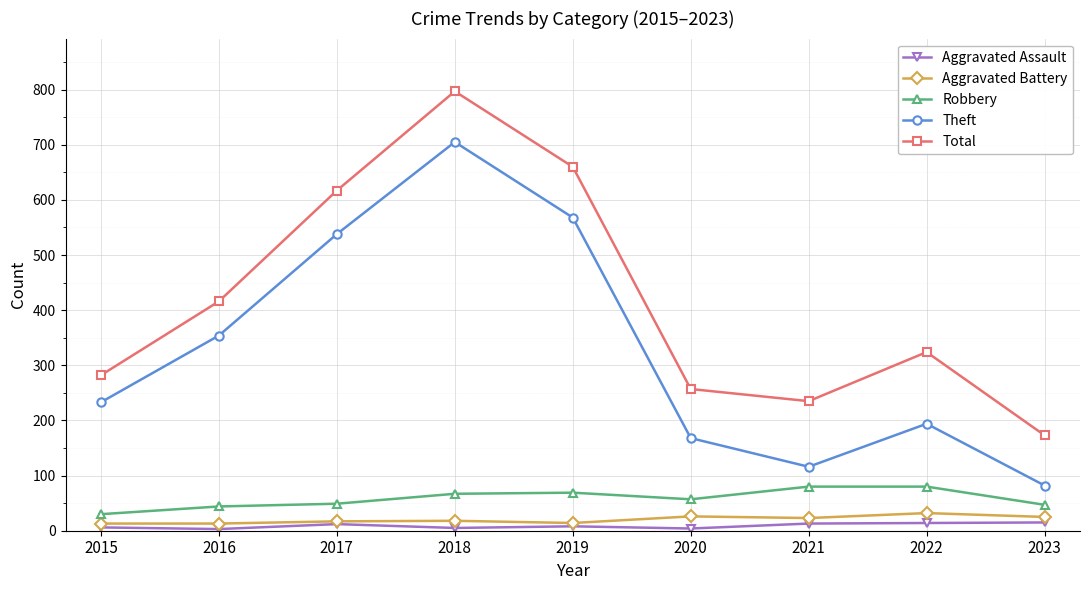

Where is the first local minimum for Theft?

2021